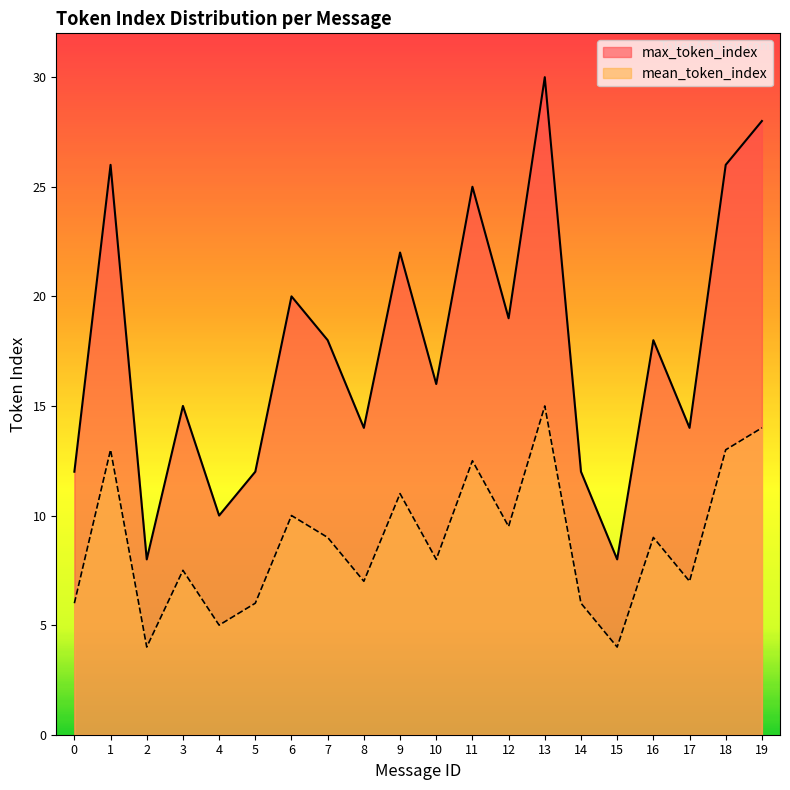

List the series in order of their overall mean, lowest first.

mean_token_index, max_token_index